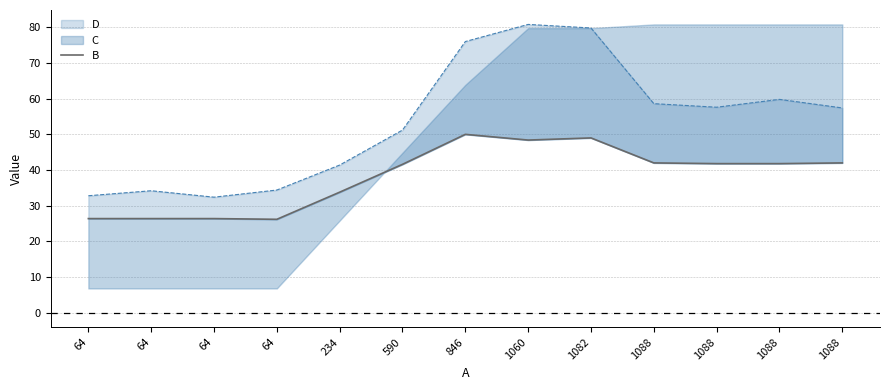

How many points are higher than both their immediate neighbors (excluding endpoints)?

2